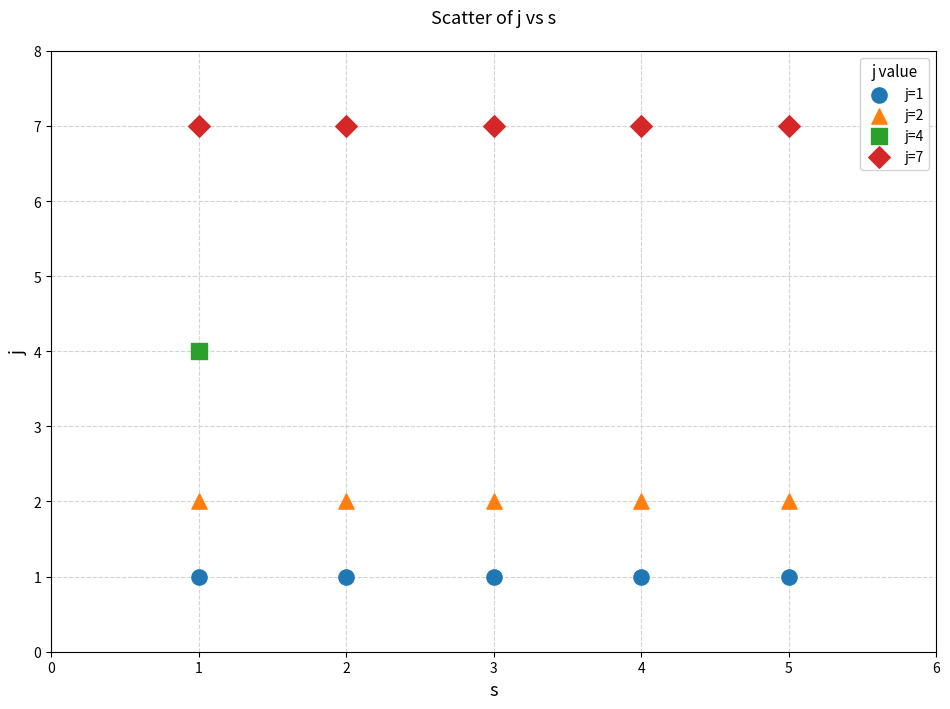

What are all the series names shown in the legend?

j=1, j=2, j=4, j=7